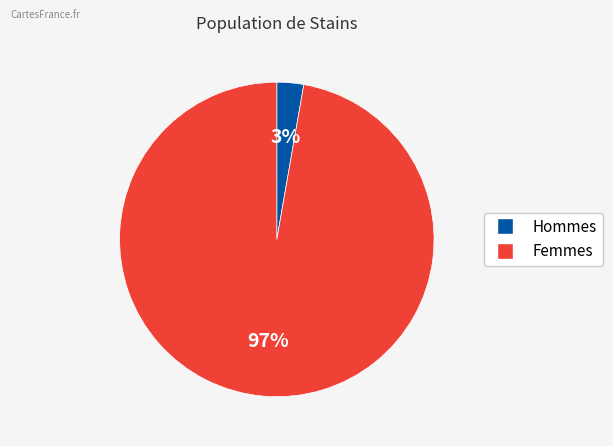

Does any single category account for the majority?

Yes